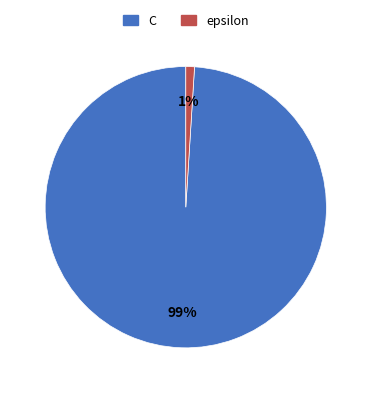

How many slices are in this pie chart?

2